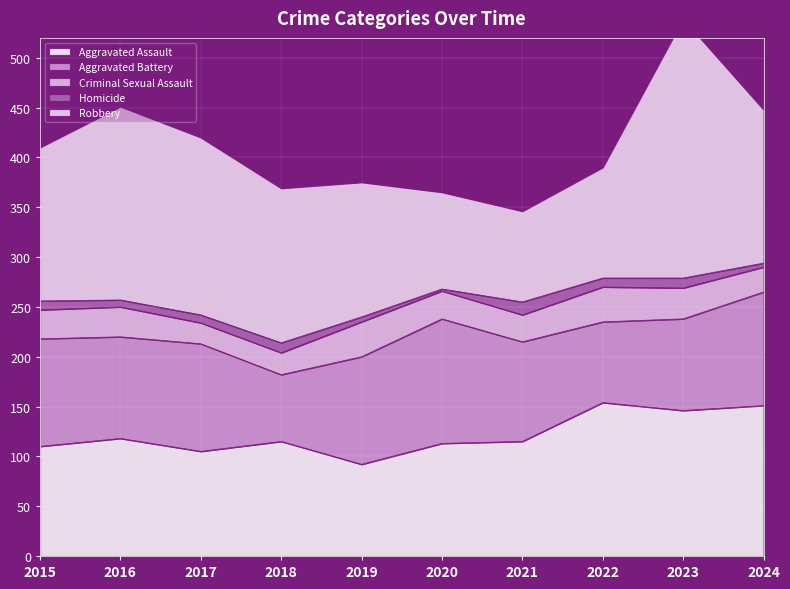

True or false: Aggravated Assault and Robbery cross at least once.

True